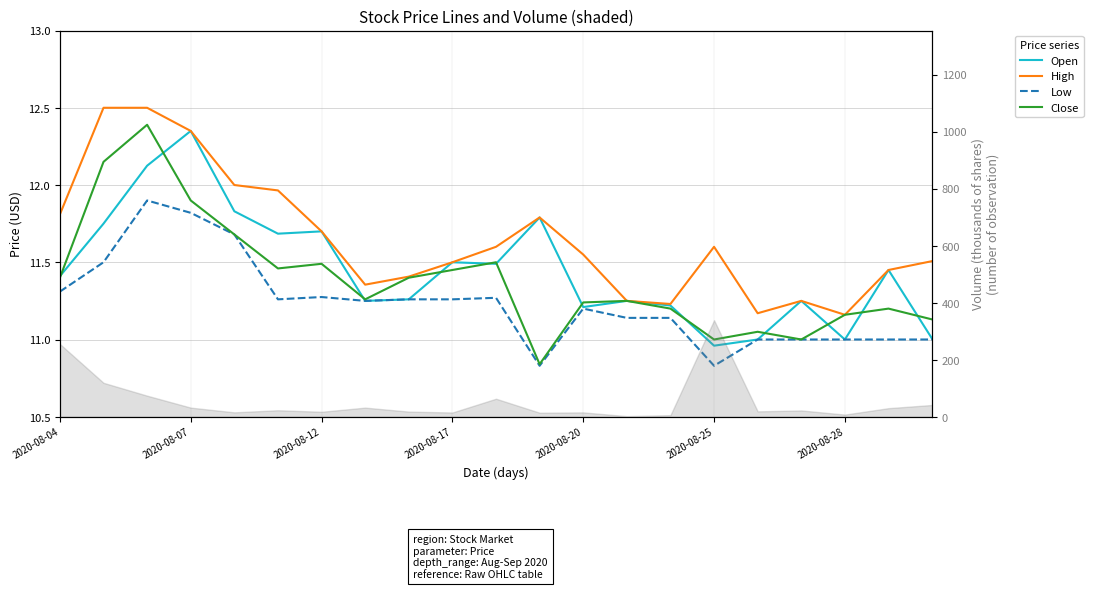

Reading left to right, what are all the values shown in this chart?

Open: 11.4	11.8	12.1	12.4	11.8	11.7	11.7	11.2	11.3	11.5	11.5	11.8	11.2	11.2	11.2	11.0	11.0	11.2	11.0	11.4	11.0
High: 11.8	12.5	12.5	12.4	12.0	12.0	11.7	11.4	11.4	11.5	11.6	11.8	11.6	11.2	11.2	11.6	11.2	11.2	11.2	11.4	11.5
Low: 11.3	11.5	11.9	11.8	11.7	11.3	11.3	11.2	11.3	11.3	11.3	10.8	11.2	11.1	11.1	10.8	11.0	11.0	11.0	11.0	11.0
Close: 11.4	12.1	12.4	11.9	11.7	11.5	11.5	11.3	11.4	11.4	11.5	10.8	11.2	11.2	11.2	11.0	11.1	11.0	11.2	11.2	11.1